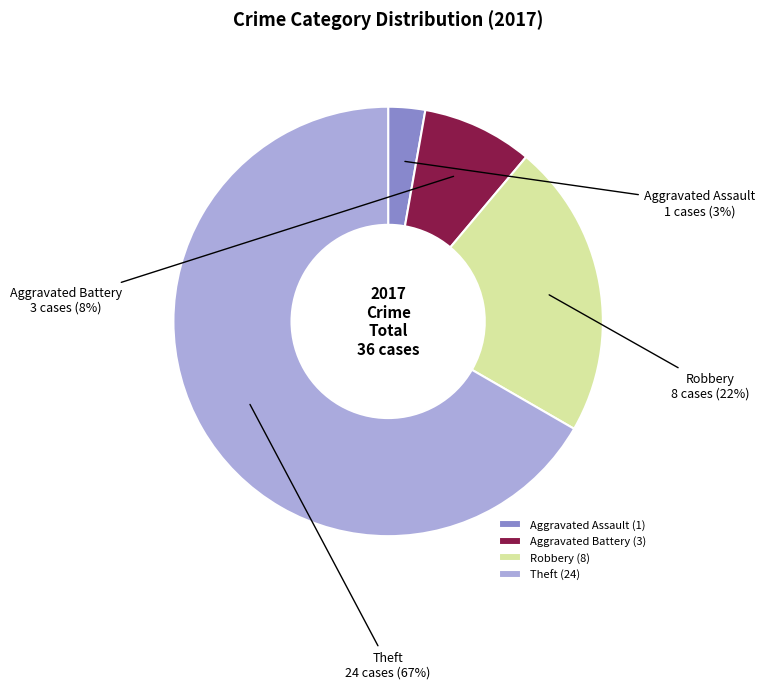

To the nearest percent, what is the difference between the Aggravated Battery and Robbery slice percentages?

14%